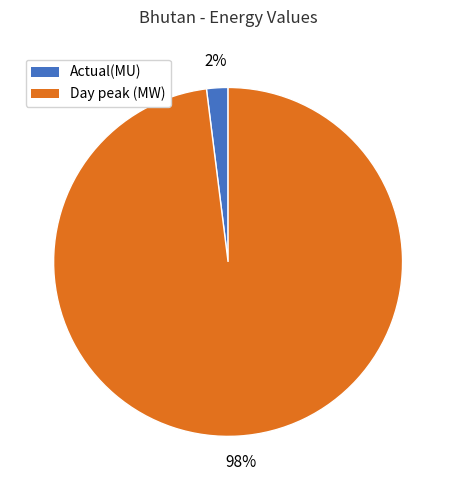

Between Day peak (MW) and Actual(MU), which is larger?

Day peak (MW)